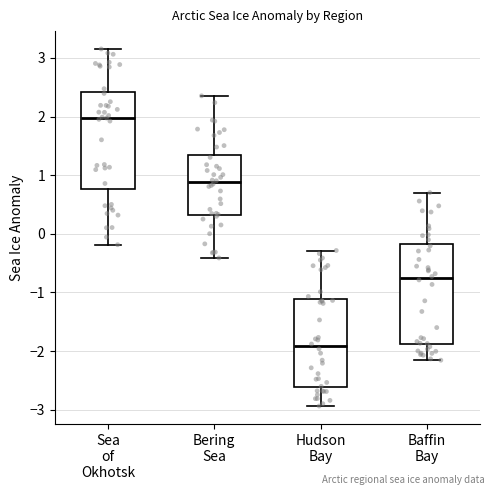

Reading left to right, transcribe this box plot: for each box, give where its median line is, the range the box spans, and where its two whiskers end, as read against the y-axis. The values are not printed on the chart, so give them approximately, as read against the axis.

Sea of Okhotsk: median 2.0, box 0.8 to 2.4, whiskers -0.2 to 3.2
Bering Sea: median 0.9, box 0.3 to 1.3, whiskers -0.4 to 2.4
Hudson Bay: median -1.9, box -2.6 to -1.1, whiskers -2.9 to -0.3
Baffin Bay: median -0.8, box -1.9 to -0.2, whiskers -2.2 to 0.7